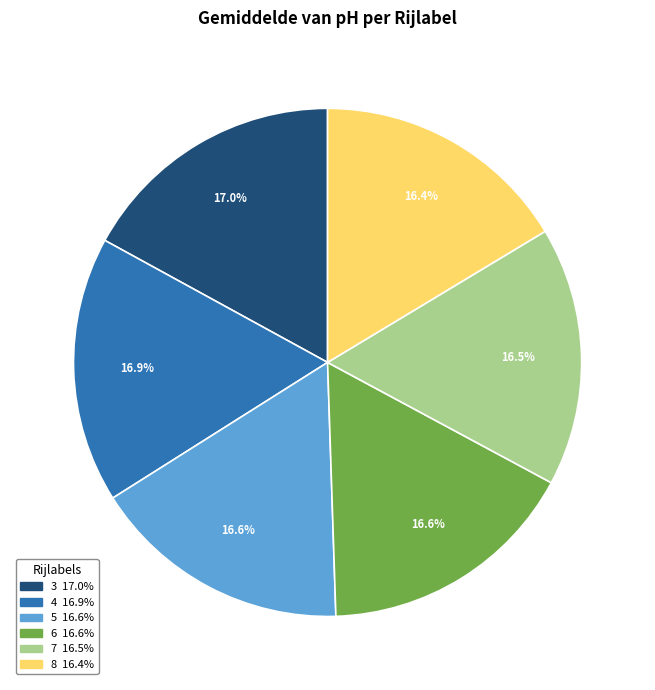

What is the ratio of the value at 8 to the value at 4?

1.0